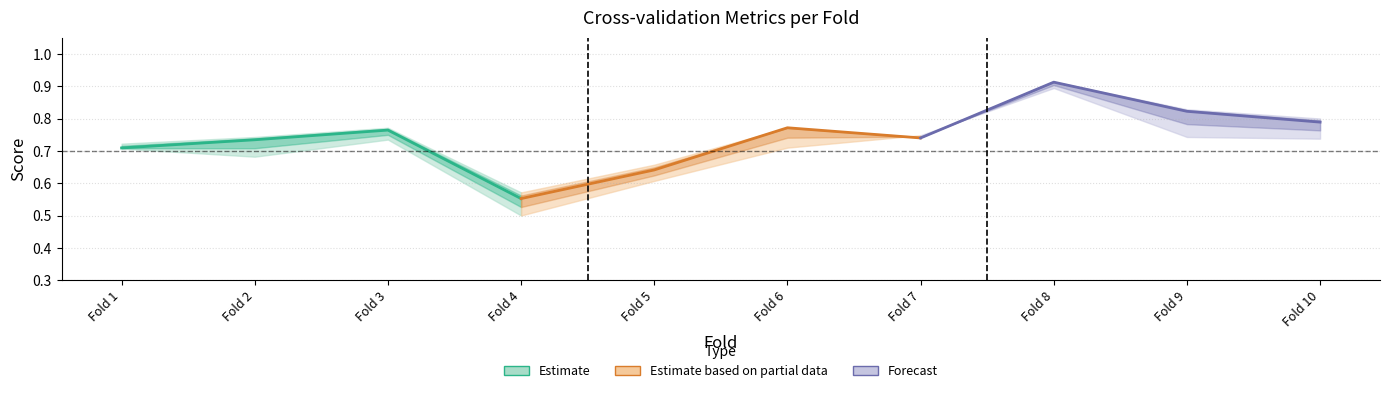

What is the sum of all Forecast values?

3.3